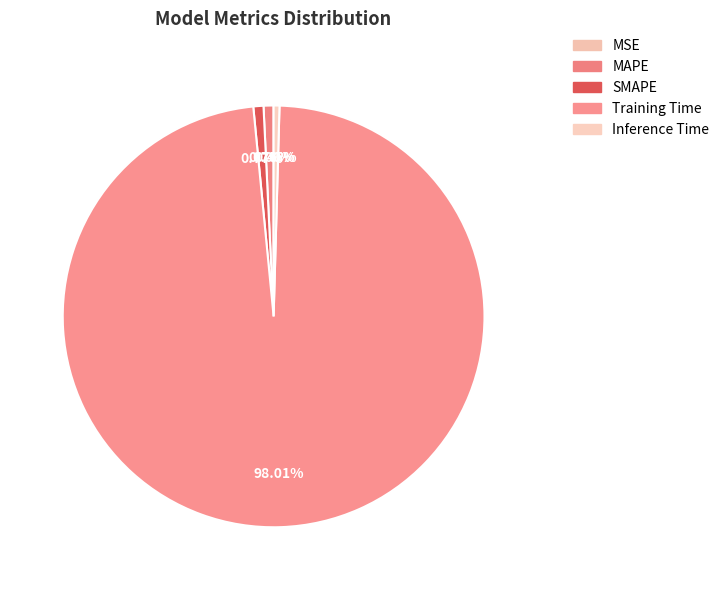

Does MSE account for over 50% of the chart?

No